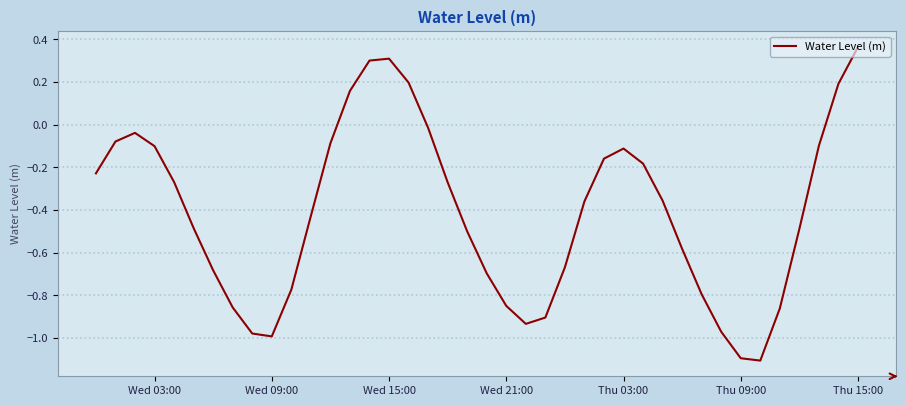

What is the difference between the maximum and minimum values?

1.5